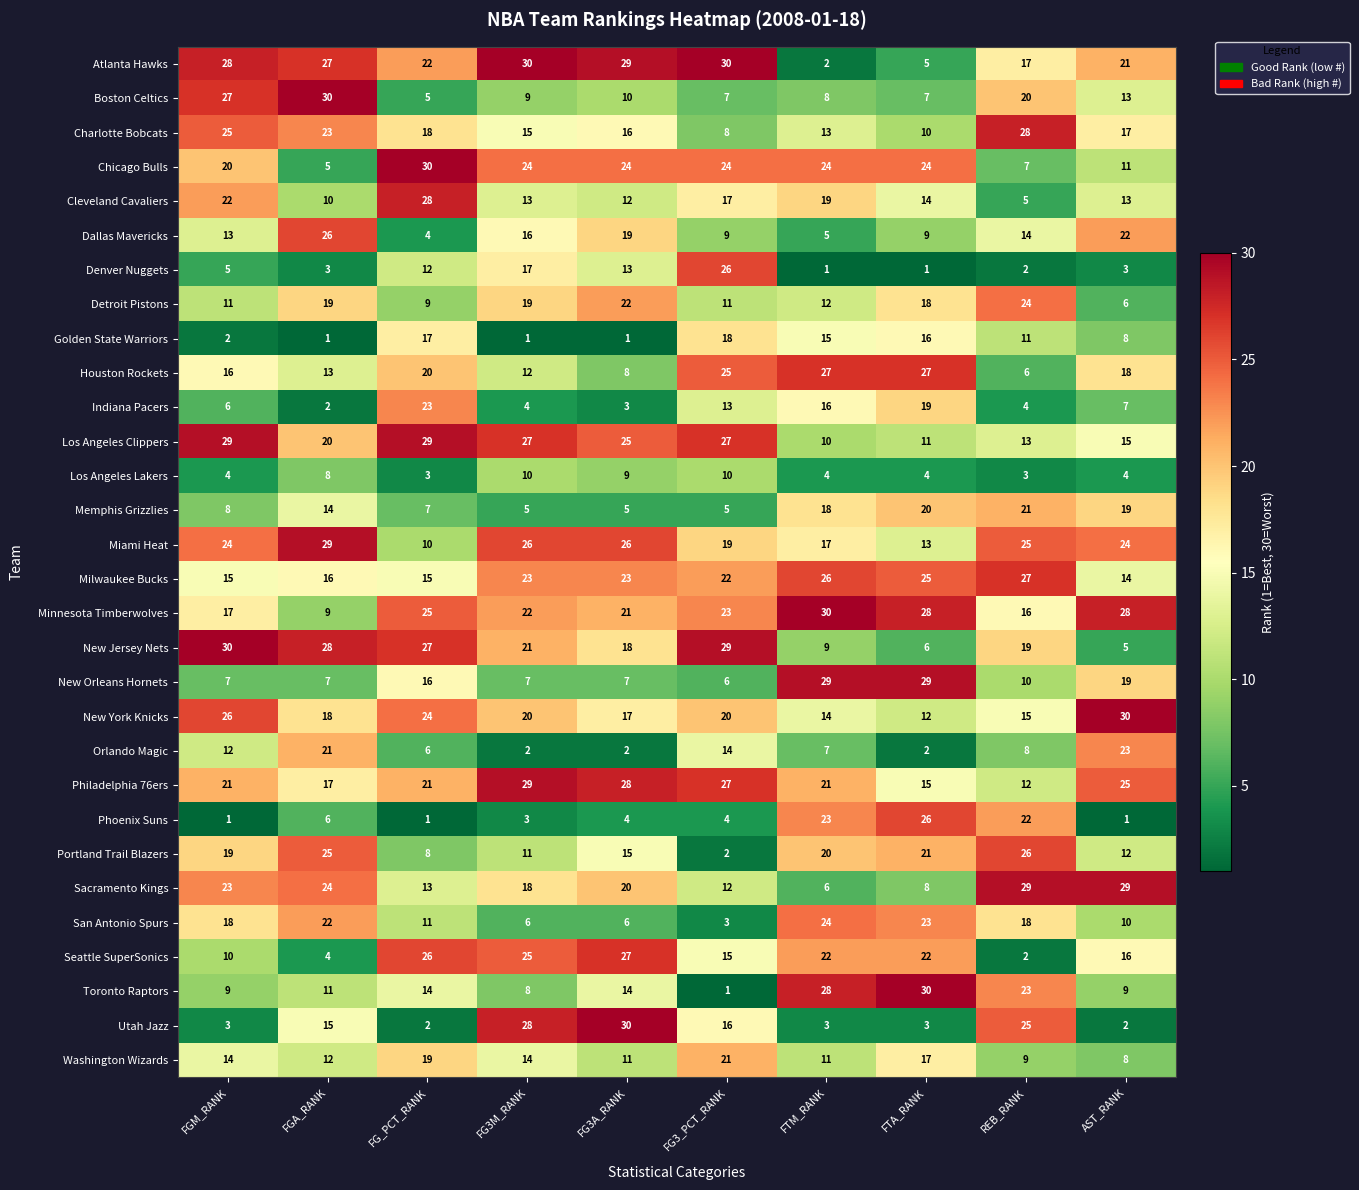

True or false: Dallas Mavericks has a value of 13 at FGM_RANK.

True